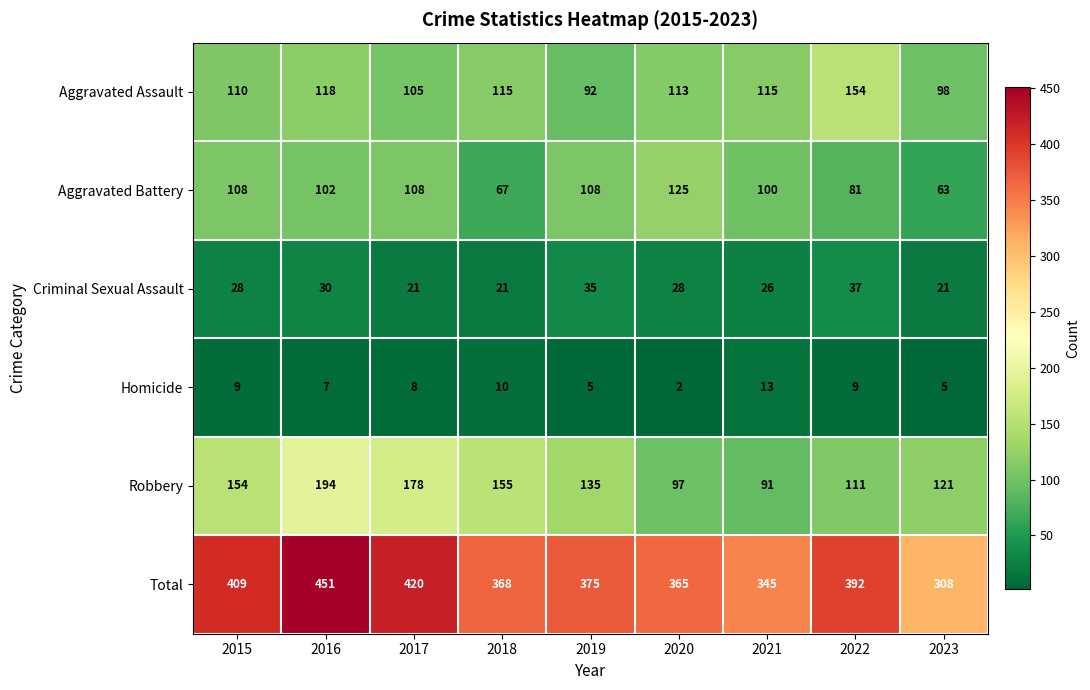

Which series has the largest total across all categories?

Total